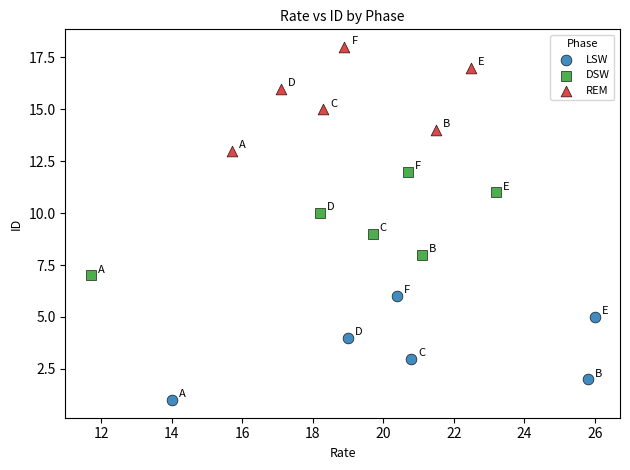

What are all the series names shown in the legend?

LSW, DSW, REM